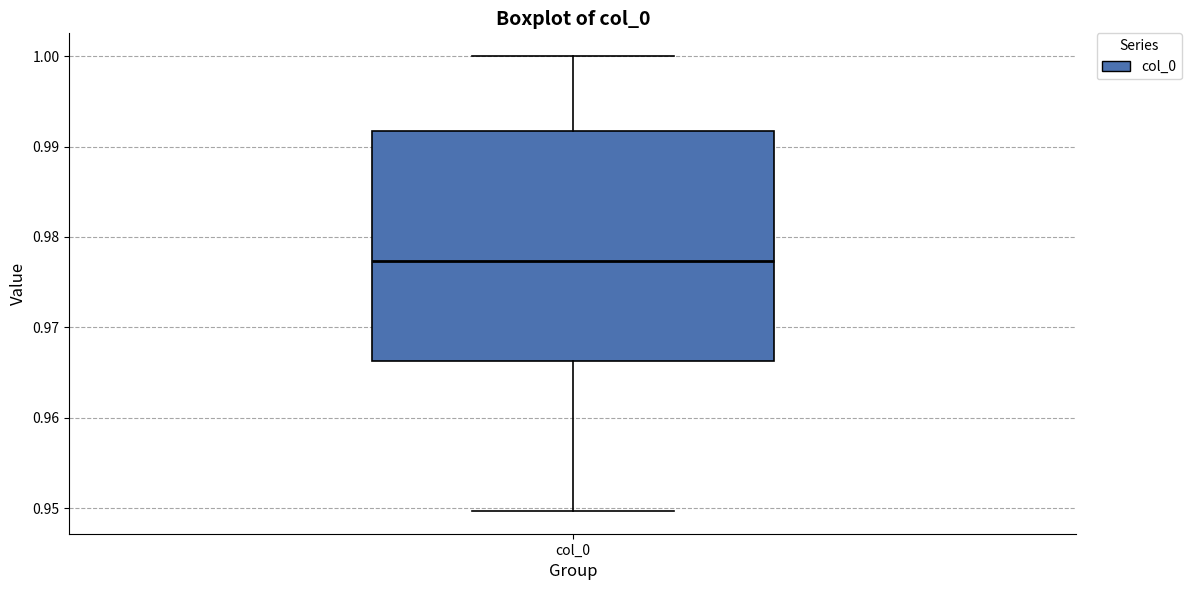

Where does the upper whisker of the box for col_0 end on the y-axis? The values are not printed on the chart, so give them approximately, as read against the axis.

1.000